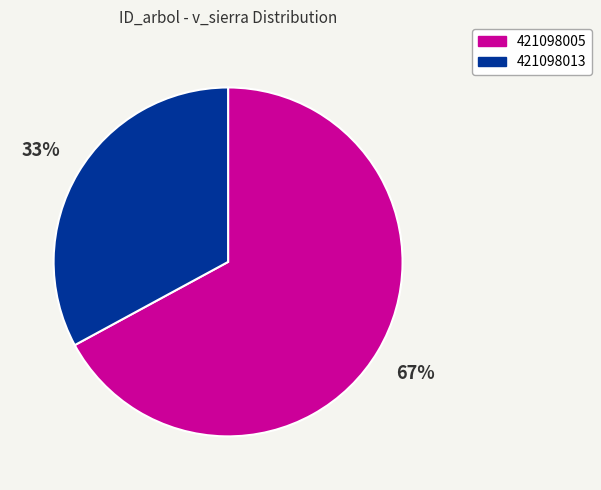

Count the number of slices in the pie.

2